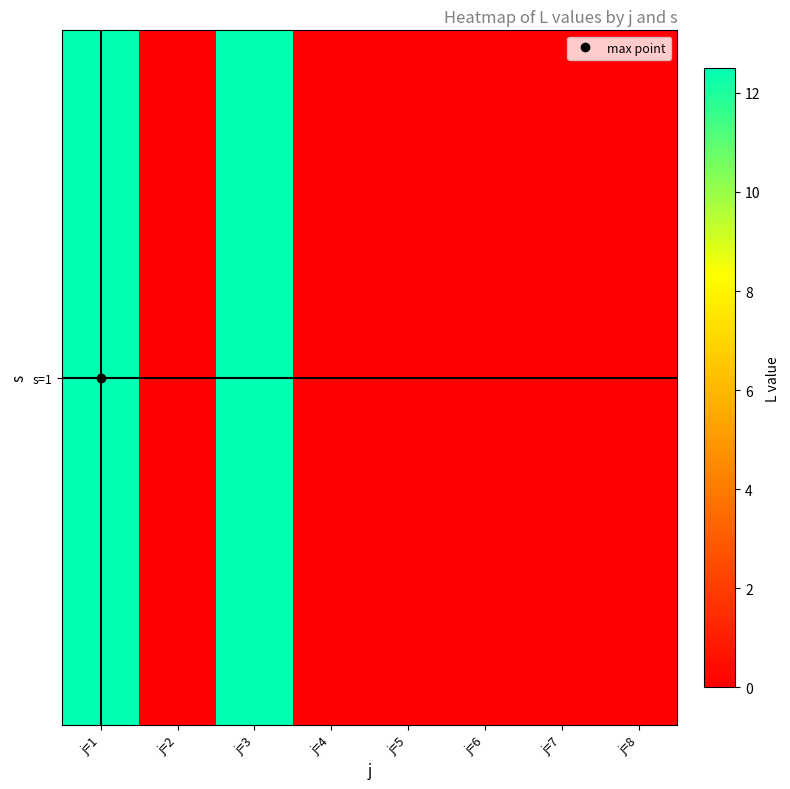

The value at j=7 is -5.3. True or false?

False